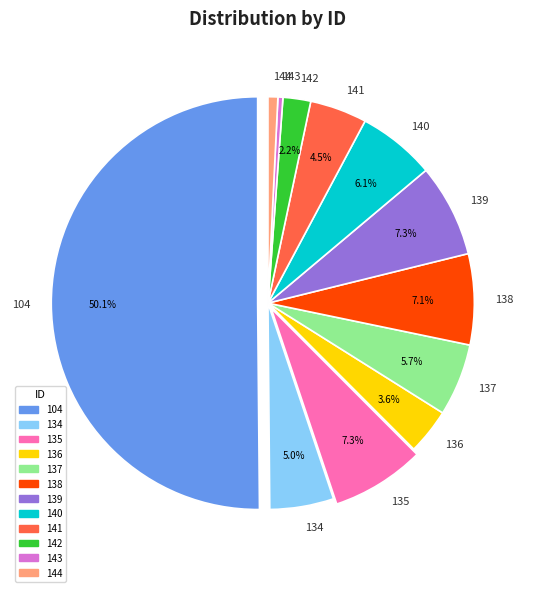

To the nearest percent, what is the average slice percentage?

8%